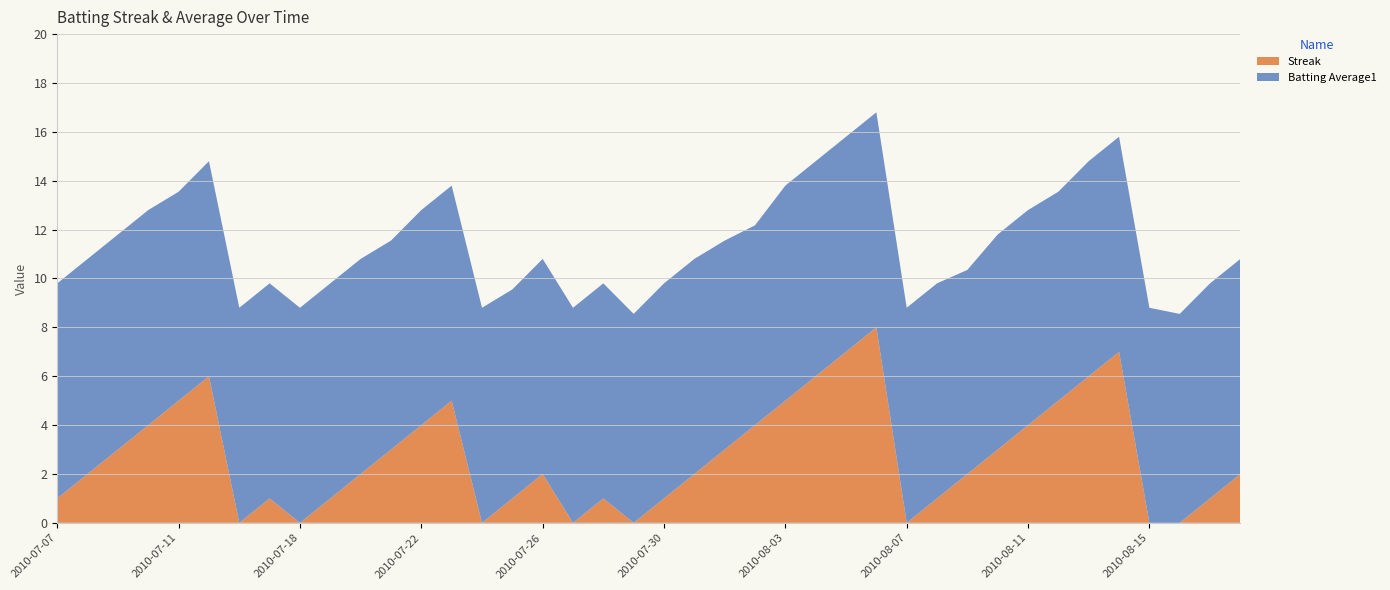

What is the total value across all series at 2010-08-11?

12.8